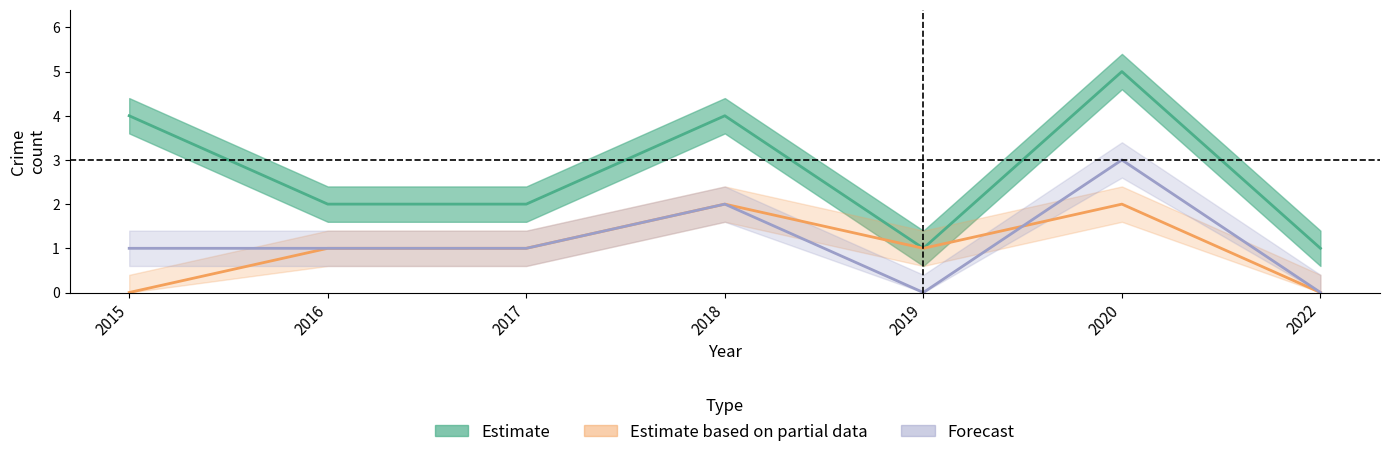

Where is Estimate based on partial data nearest to the value 1?

2016